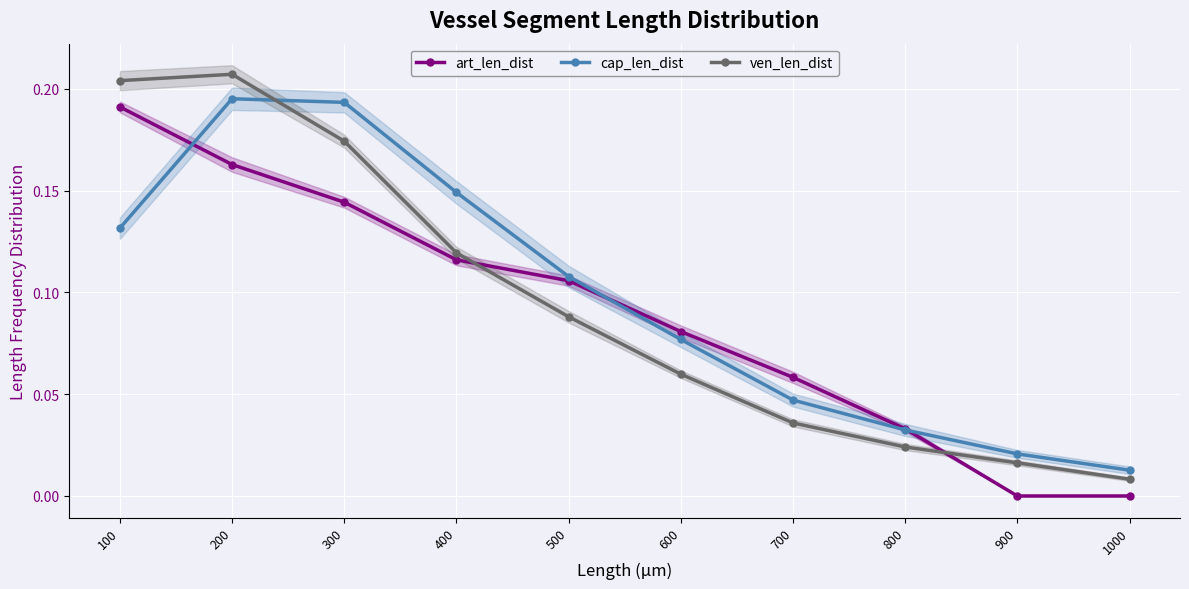

What is the approximate value of ven_len_dist at 600?

0.1